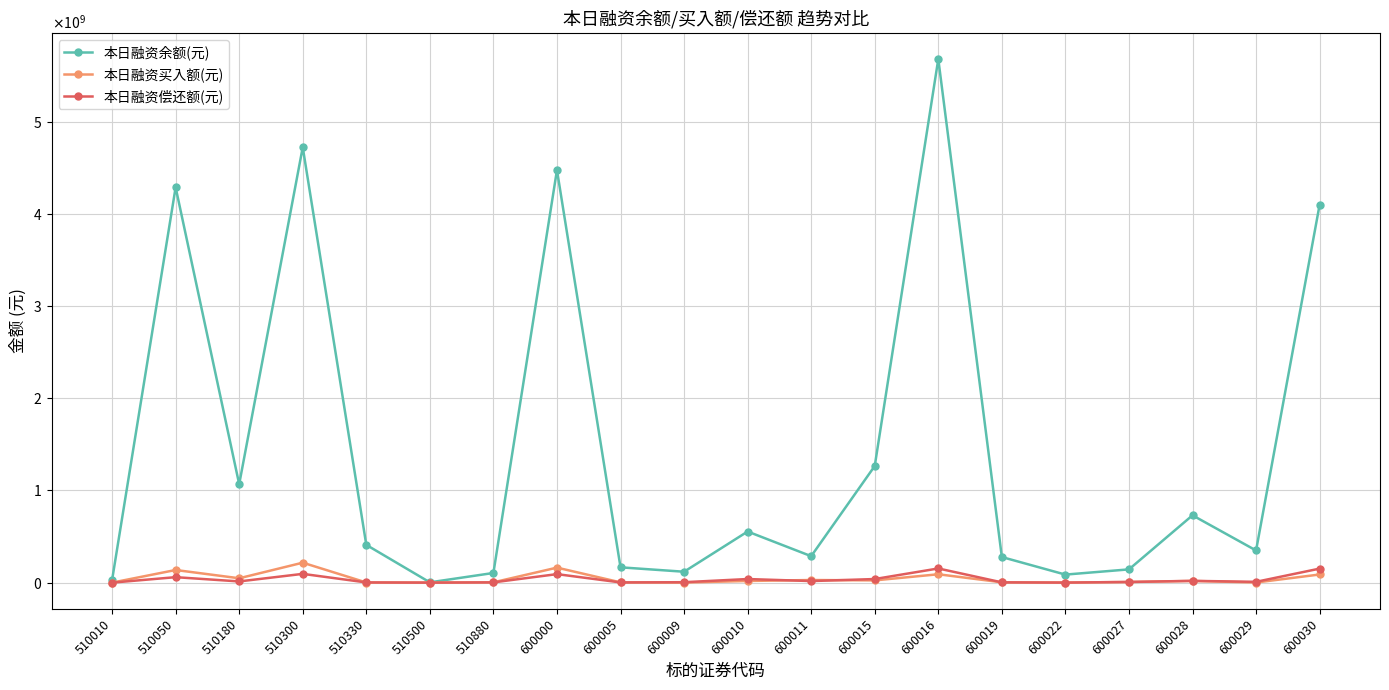

Reading left to right, what are all the values shown in this chart?

本日融资余额(元): 27864100	4288278799	1068170785	4723135483	409803312	3409376	105100235	4475834147	166339647	118522076	554630286	287259243	1265435530	5679950131	277953453	87409321	144132416	730623856	349042384	4099434393
本日融资买入额(元): 323777	137310701	47578295	216763185	1726459	1249076	3554351	163076086	3209820	979720	18338889	28617641	24639674	91095629	3719252	1499741	6711471	18976269	1646966	88607091
本日融资偿还额(元): 97650	59580126	13291076	95370960	2352497	244784	3008503	92566122	2359905	4925411	39332208	17261323	39335596	154012609	3225327	584196	7821024	19423976	9089411	152384437